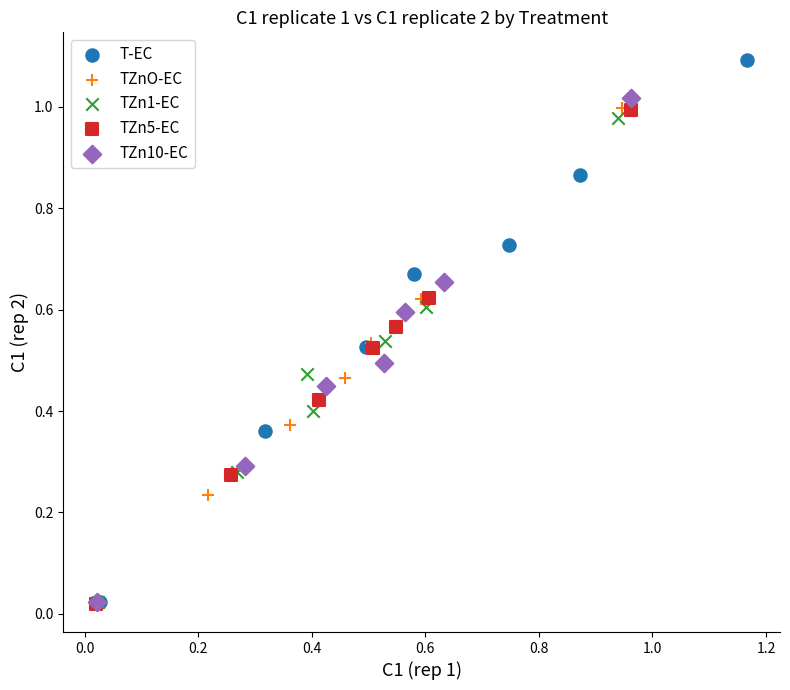

Which series has the largest Y range (max minus min)?

T-EC